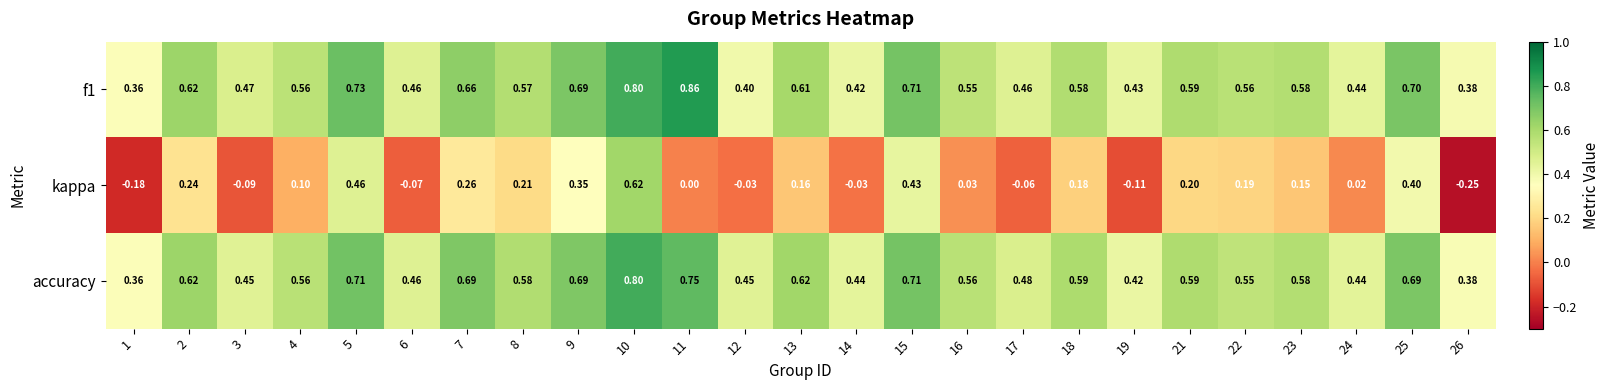

How many data points does each series have?

25